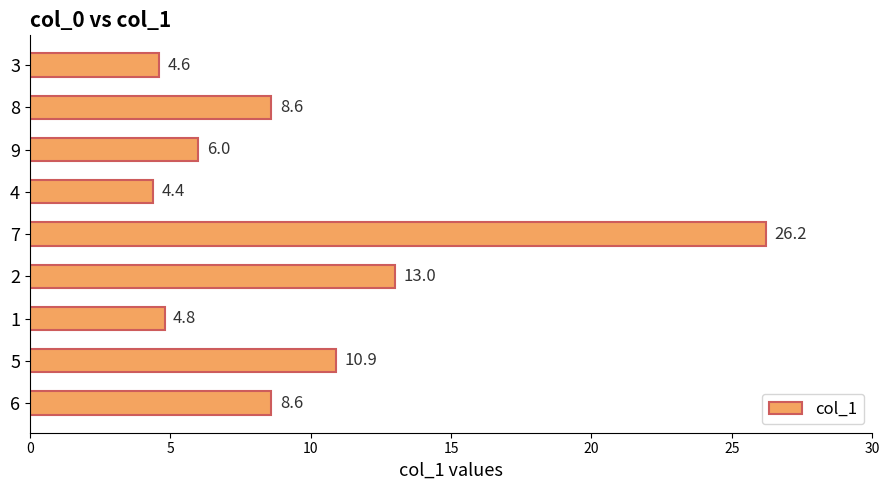

What is the ratio of the value at 8 to the value at 2?

0.7